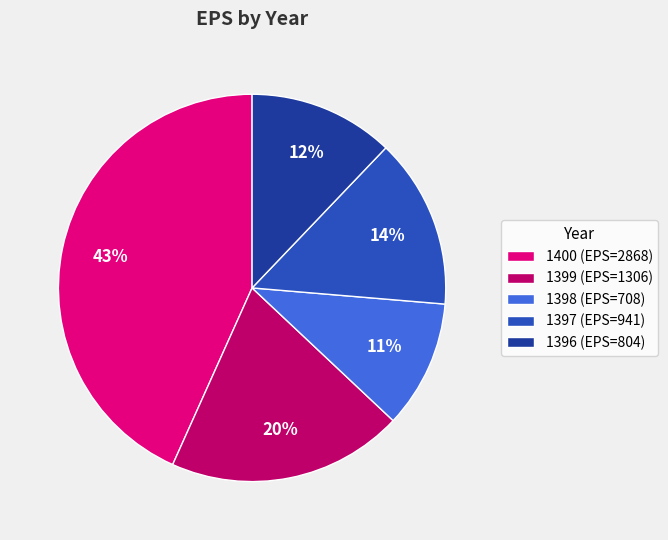

Between 1397 and 1396, which is larger?

1397